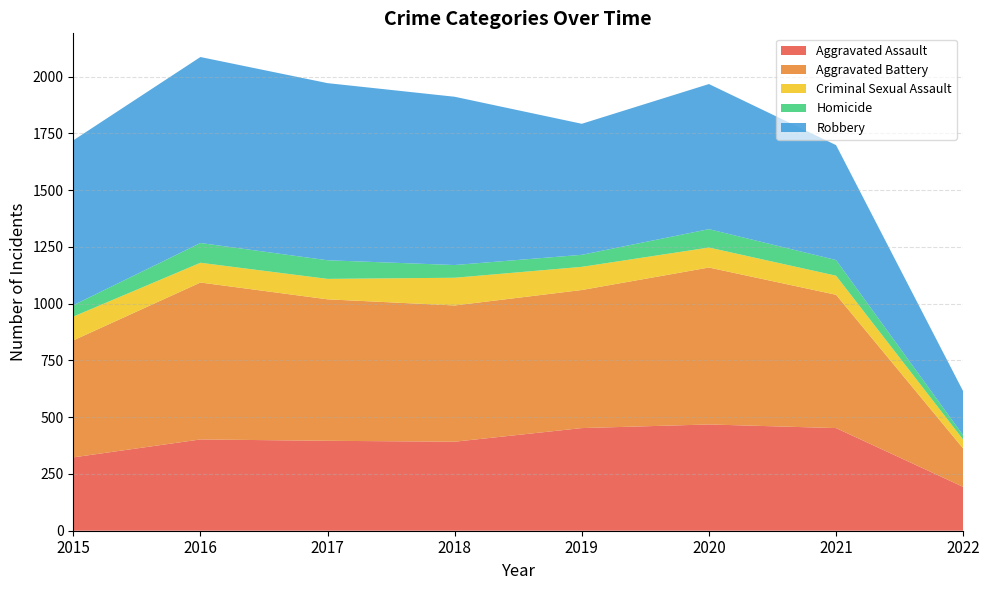

Reading left to right, extract all data points from this chart.

Aggravated Assault: 2015=323	2016=402	2017=396	2018=392	2019=452	2020=468	2021=452	2022=193
Aggravated Battery: 2015=515	2016=691	2017=623	2018=600	2019=608	2020=691	2021=587	2022=169
Criminal Sexual Assault: 2015=105	2016=87	2017=90	2018=122	2019=102	2020=88	2021=84	2022=39
Homicide: 2015=50	2016=87	2017=82	2018=56	2019=53	2020=81	2021=69	2022=19
Robbery: 2015=726	2016=819	2017=780	2018=741	2019=577	2020=639	2021=506	2022=194